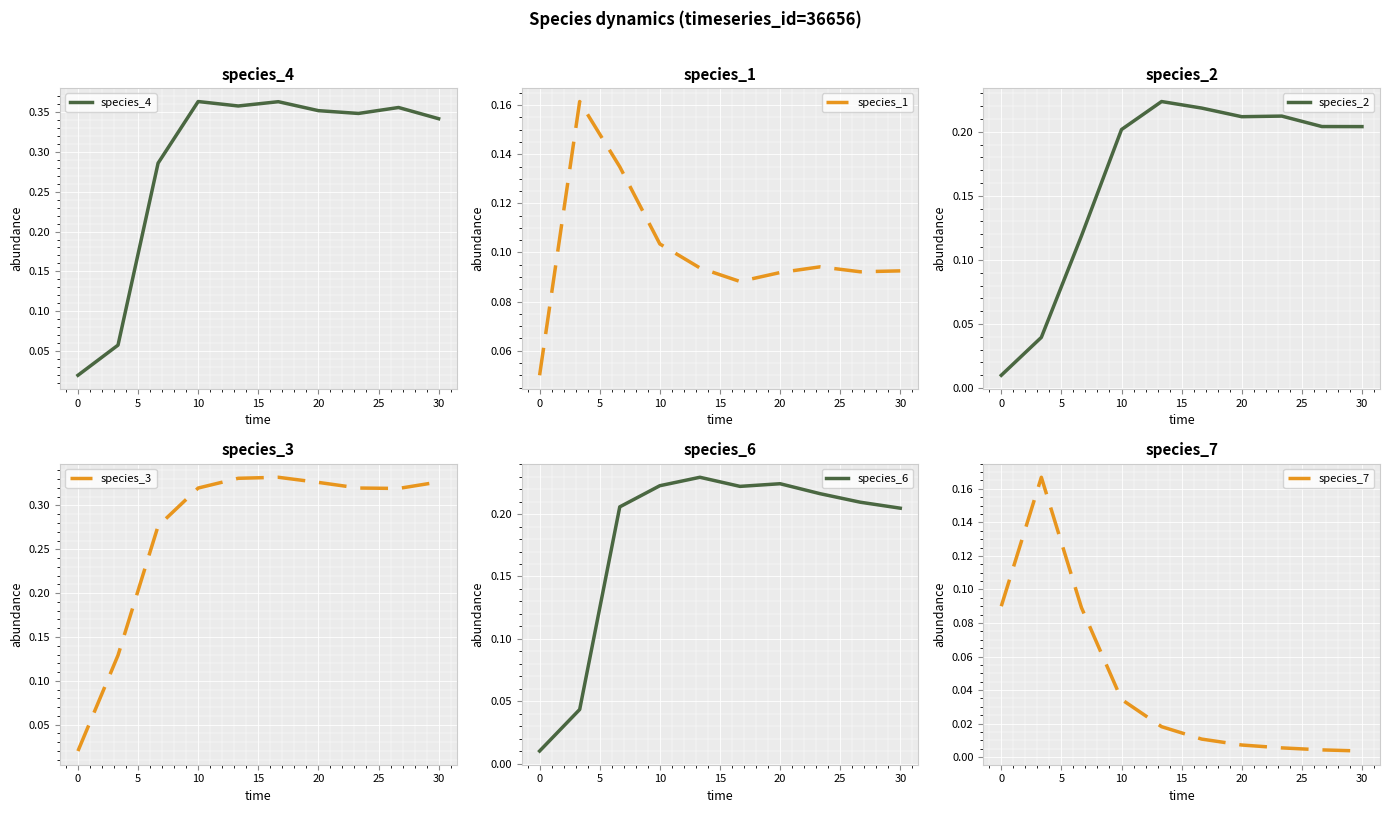

Rank the series by their maximum value, from lowest to highest.

species_1, species_7, species_2, species_6, species_3, species_4